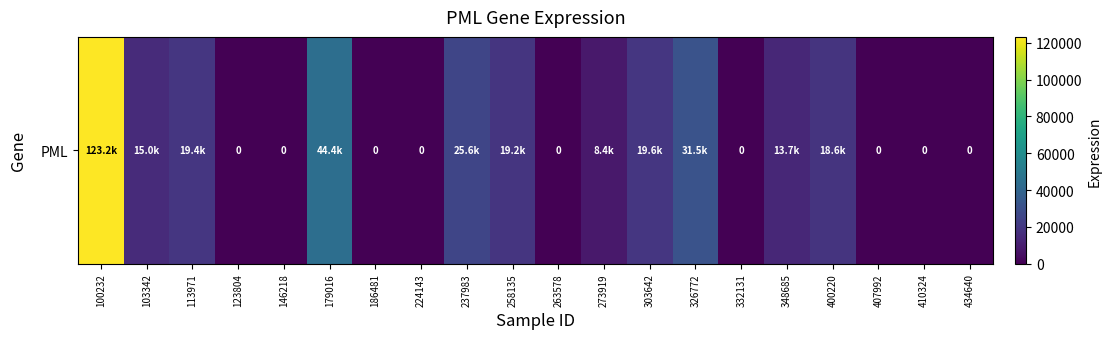

Where is the data nearest to the value 61618?

179016